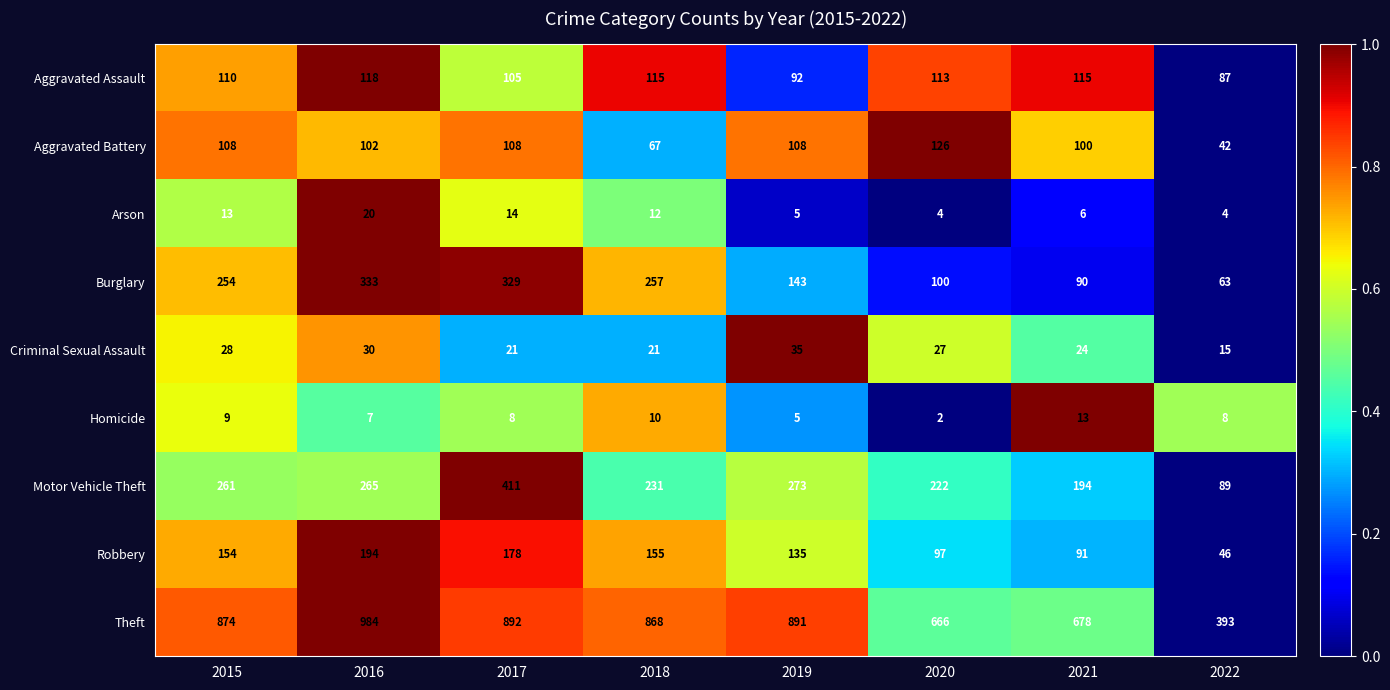

What is the total value across all series at 2019?

1687